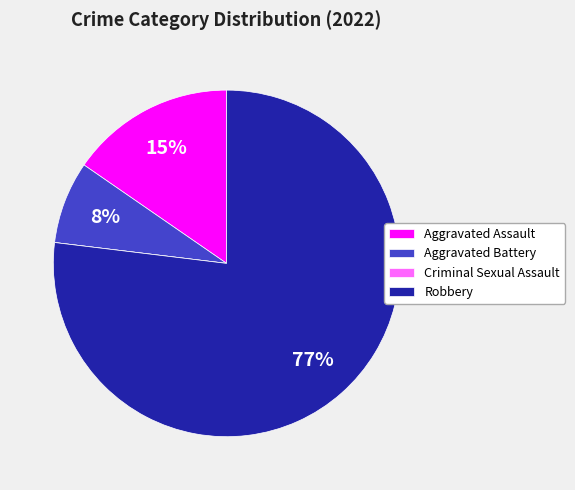

To the nearest percent, what portion does Aggravated Assault represent?

15%